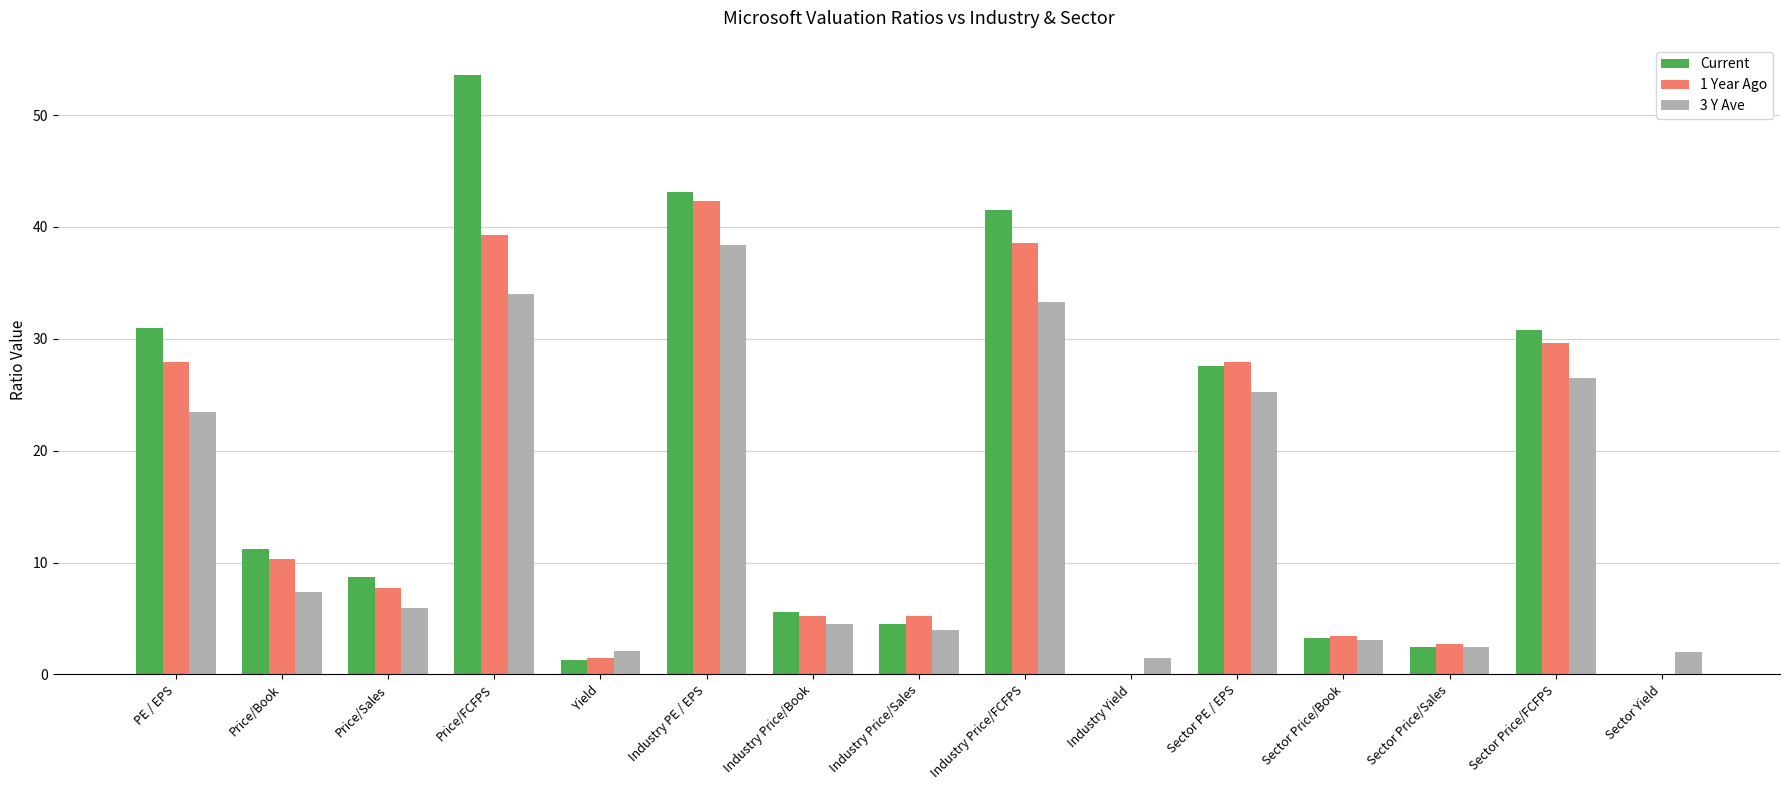

What is the sum of all Current values?

264.7